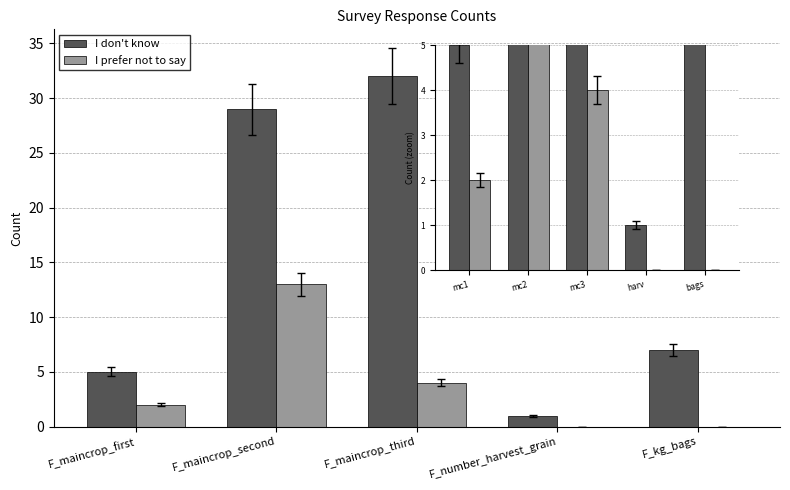

At harv, list the series in order from largest to smallest.

I don't know, I prefer not to say